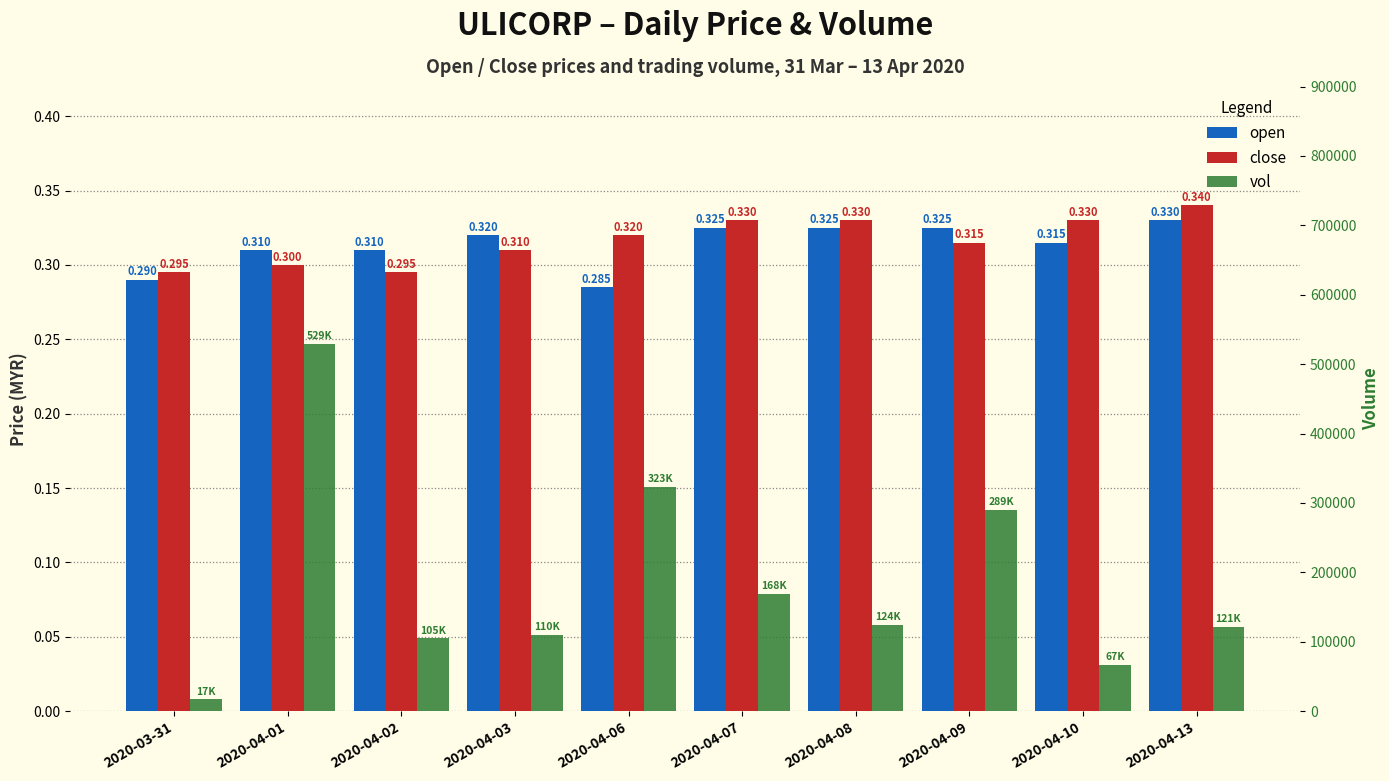

What is the difference between the maximum and minimum values in the vol series?

512000.0